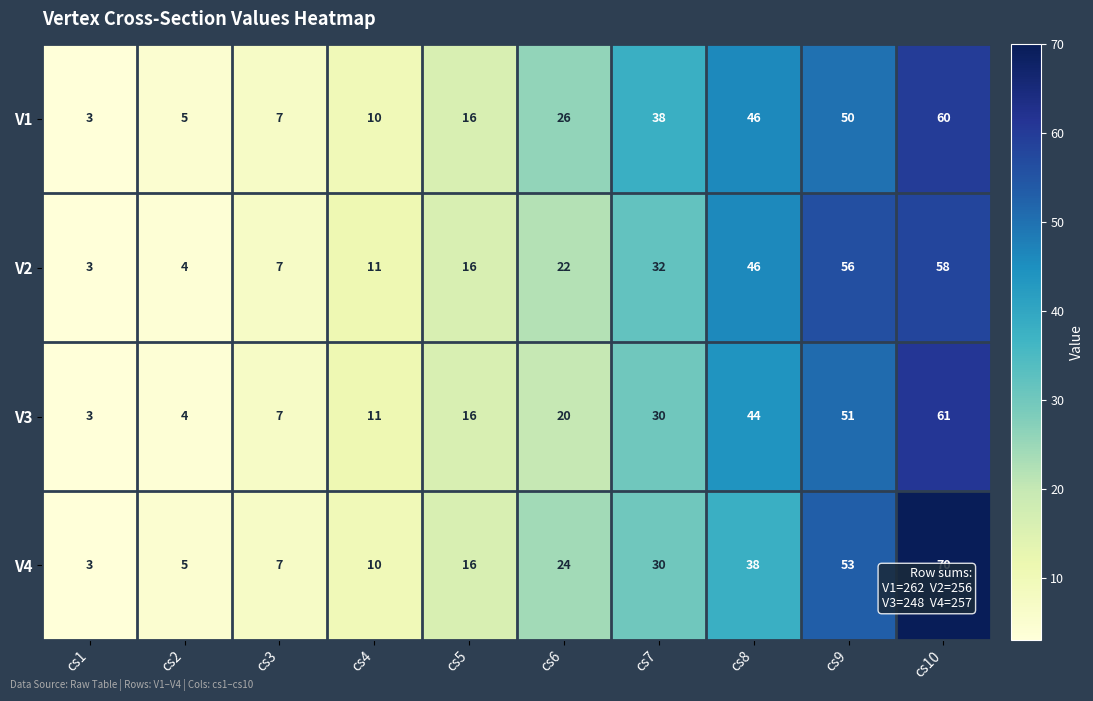

What is the difference between the second highest and minimum values in the V2 series?

53